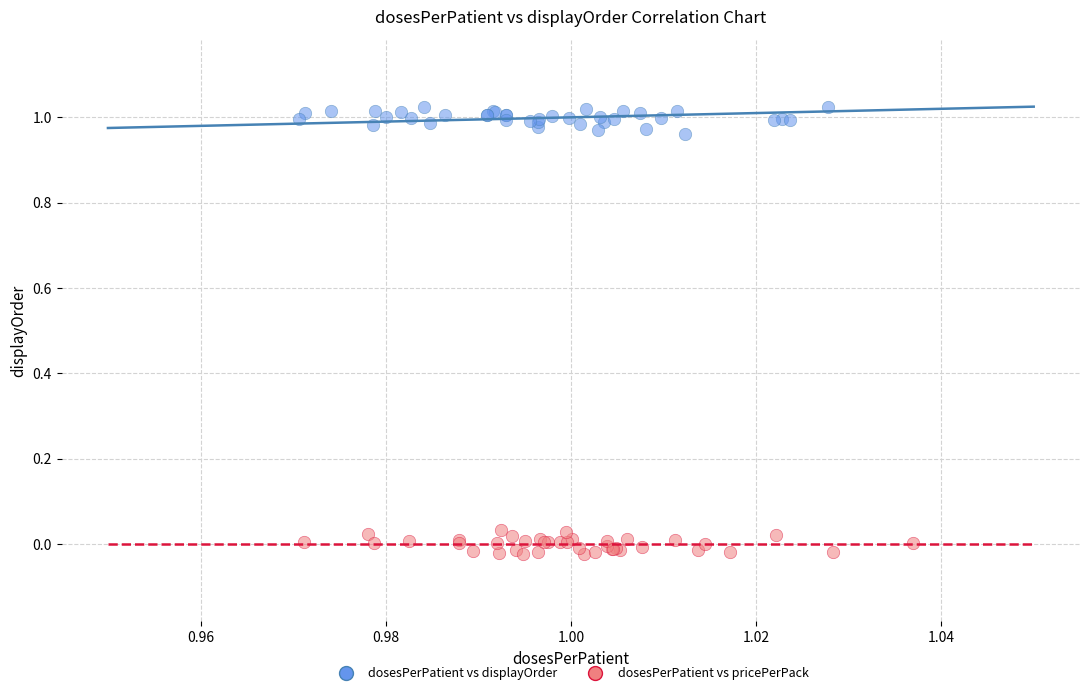

What are all the series names shown in the legend?

dosesPerPatient vs displayOrder, dosesPerPatient vs pricePerPack